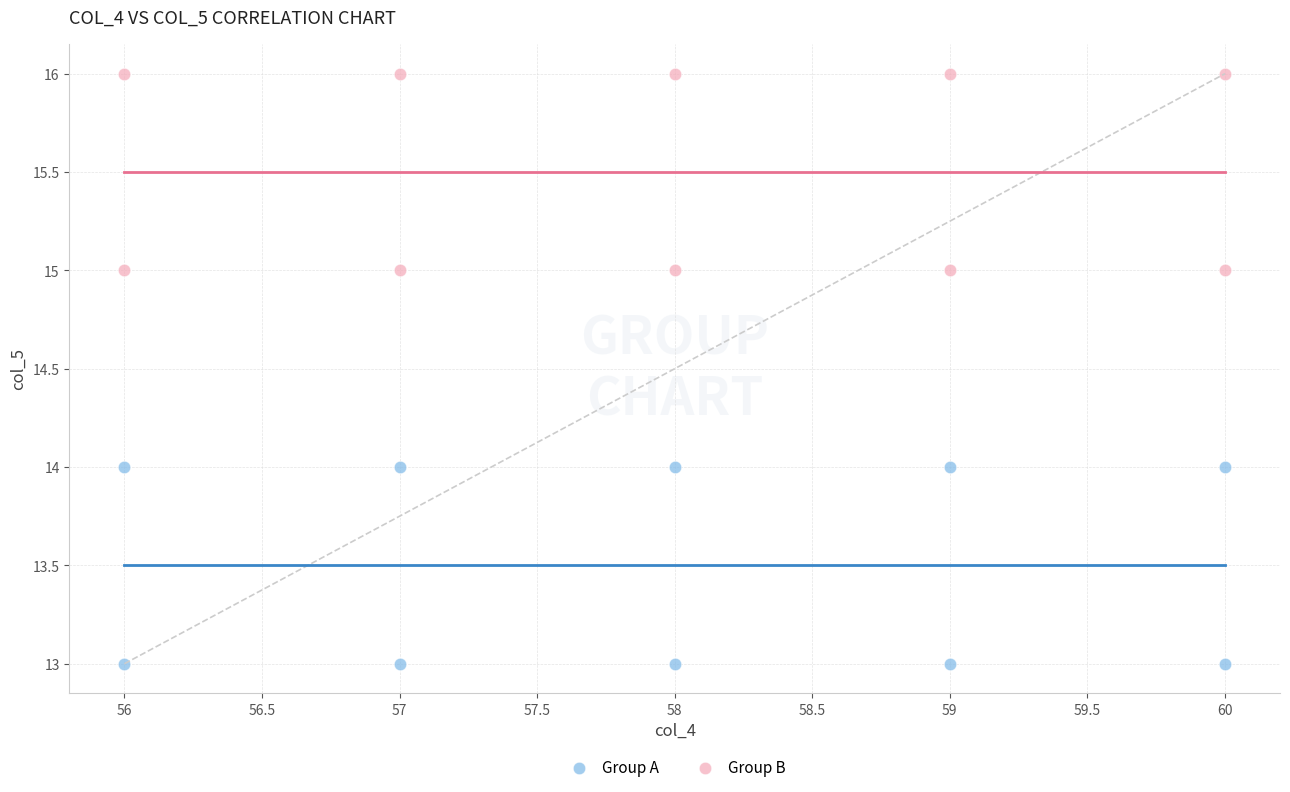

Which series reaches the maximum Y coordinate?

Group B